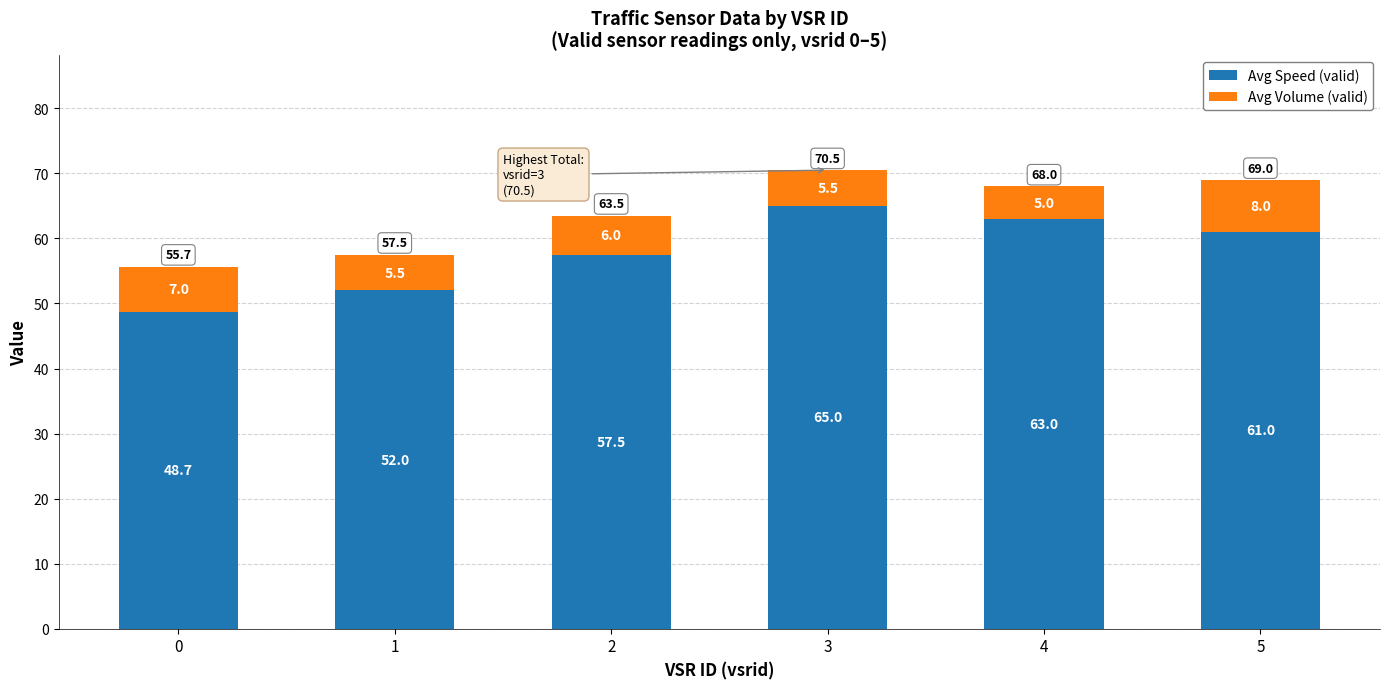

At which category is the sum across all series the highest?

3